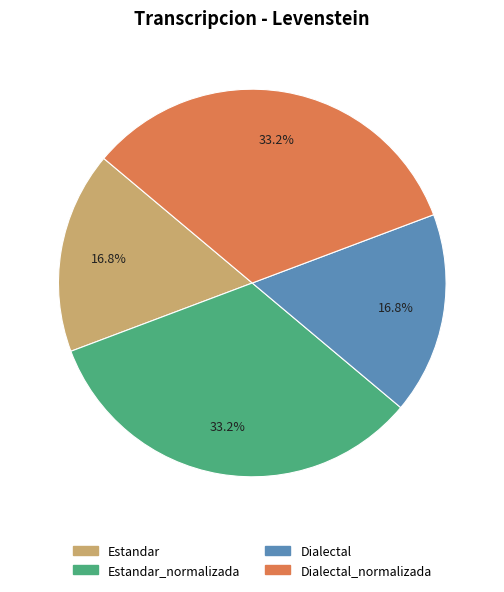

To the nearest percent, what is the difference between the largest and smallest slice percentages?

16%